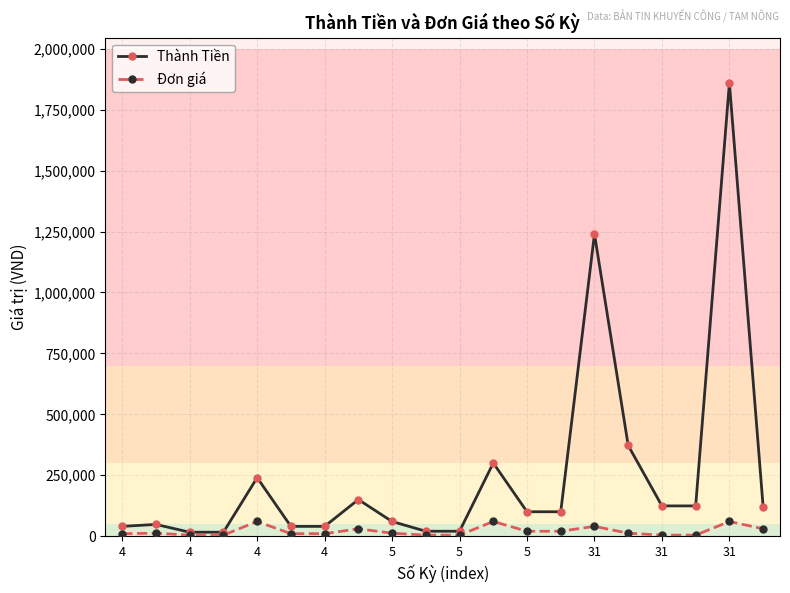

True or false: Thành Tiền has more than 2 points higher than both neighbors.

True